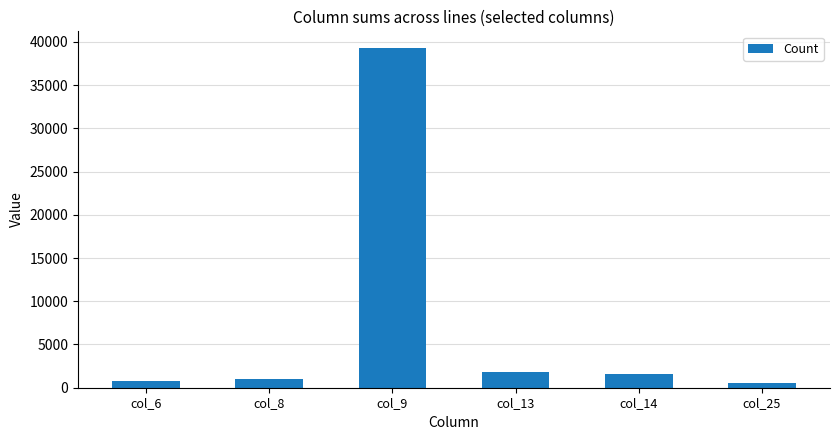

What is the sum of the values at col_25 and col_9?

39848.2